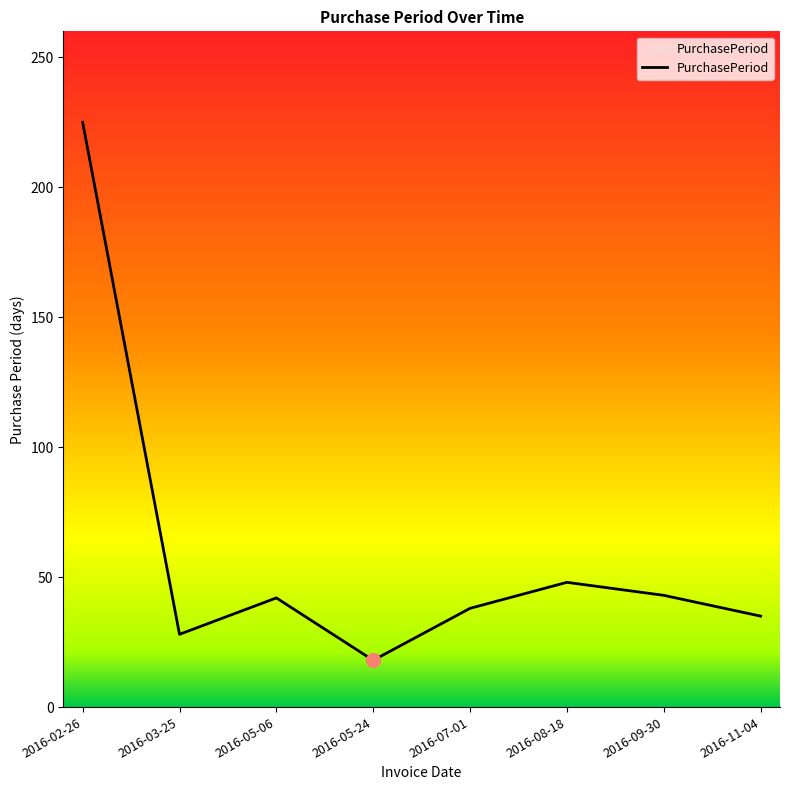

What is the greatest value displayed?

225